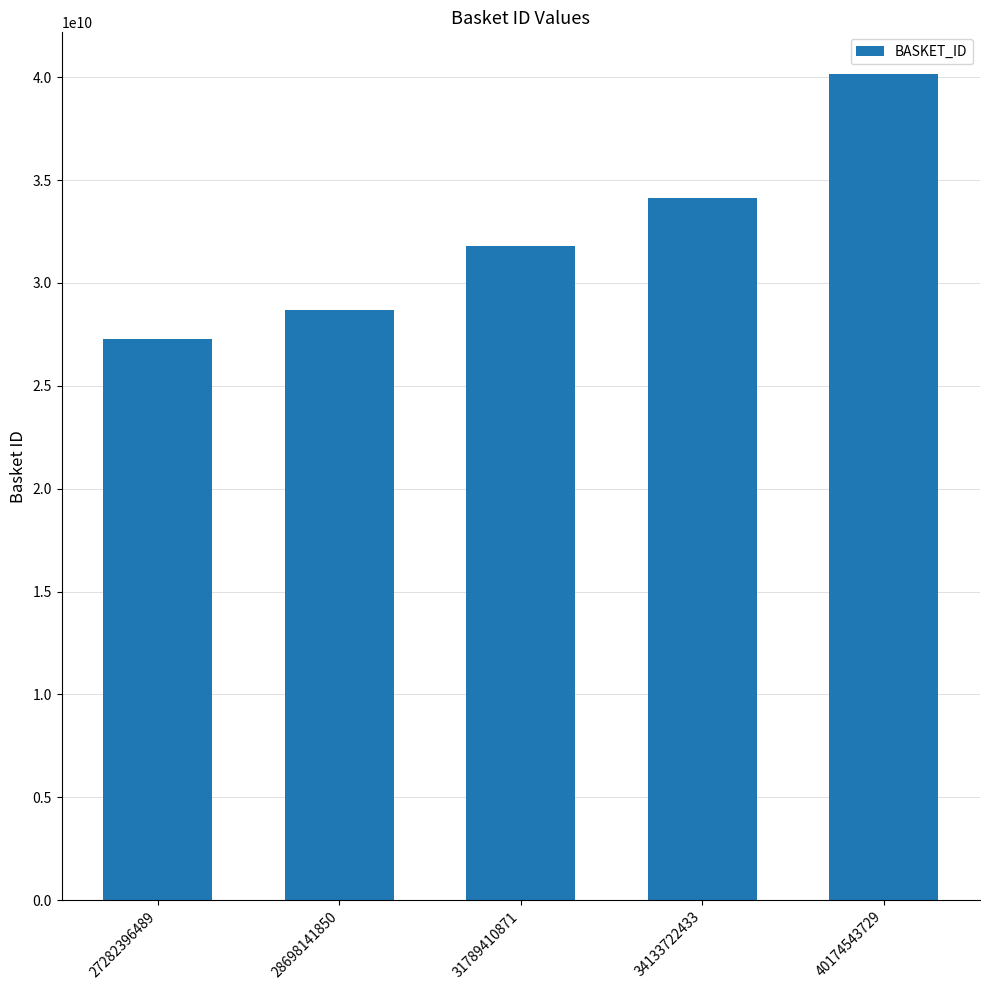

Rank the categories by value from lowest to highest.

27282396489, 28698141850, 31789410871, 34133722433, 40174543729